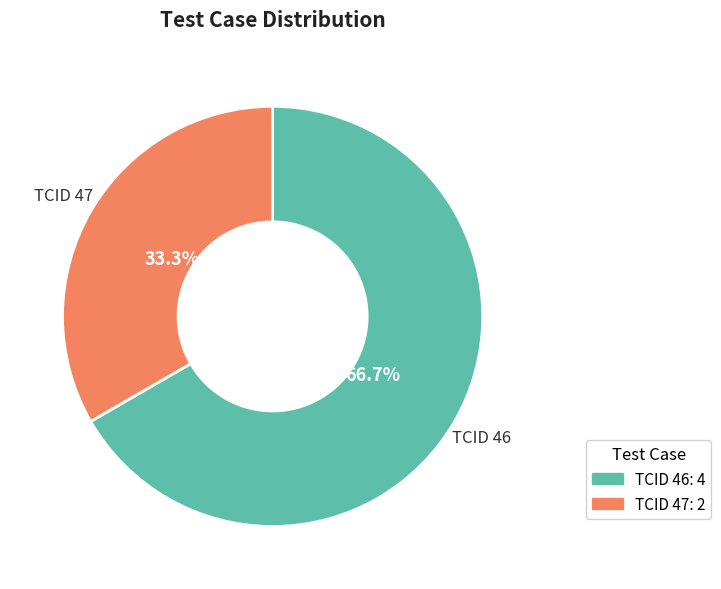

To the nearest percent, what percentage of the pie is TCID 47?

33%